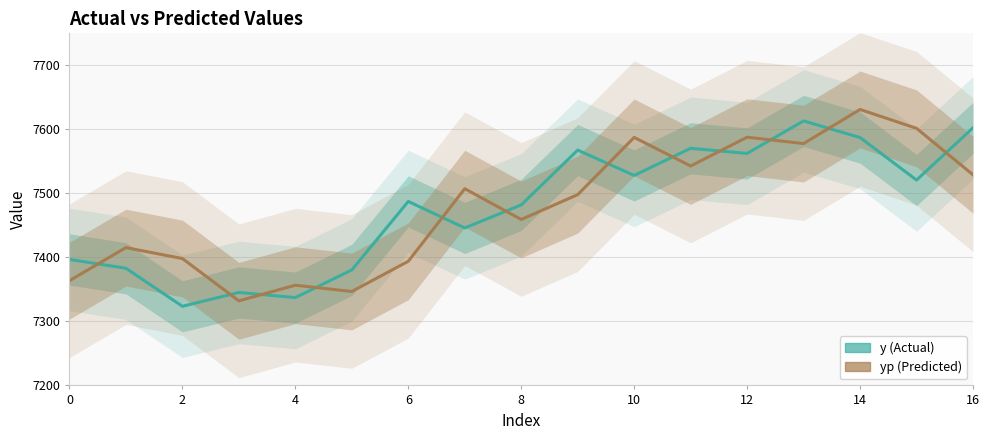

The y (Actual) series shows 3885.6 at 12. True or false?

False